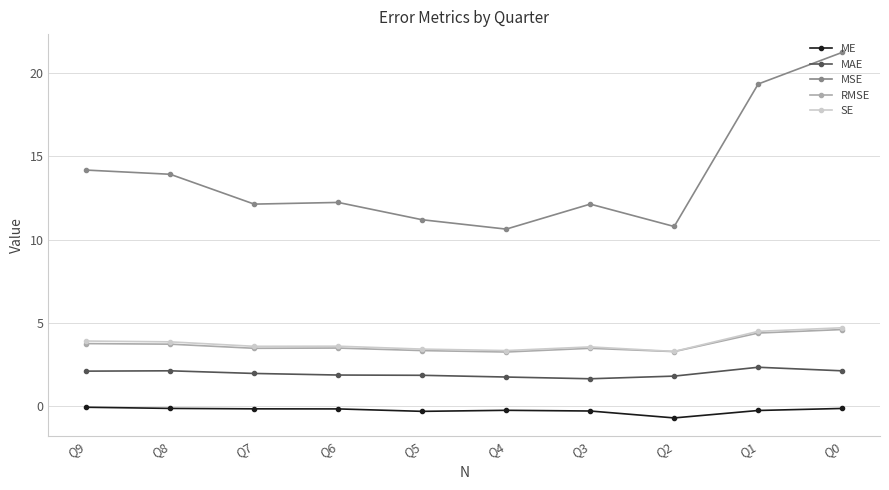

Rank the categories by RMSE value from lowest to highest.

Q4, Q2, Q5, Q7, Q3, Q6, Q8, Q9, Q1, Q0